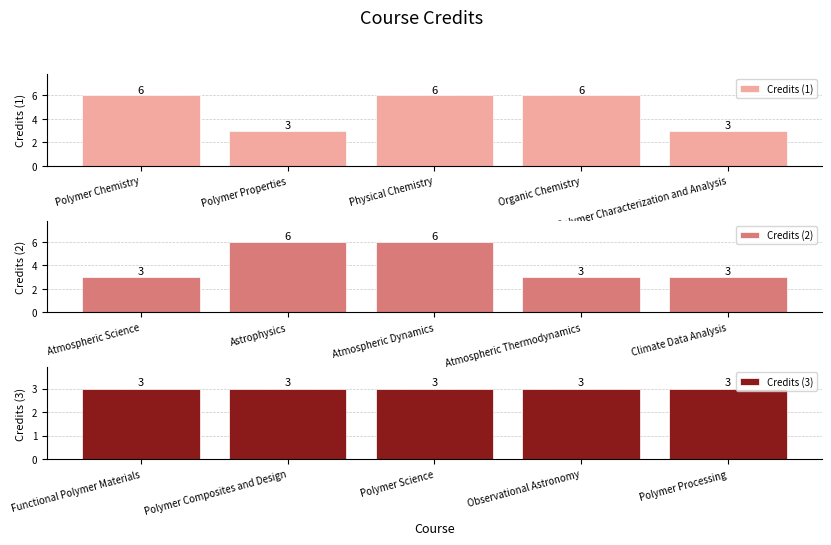

At which label does Credits (1) reach its peak?

Polymer Chemistry